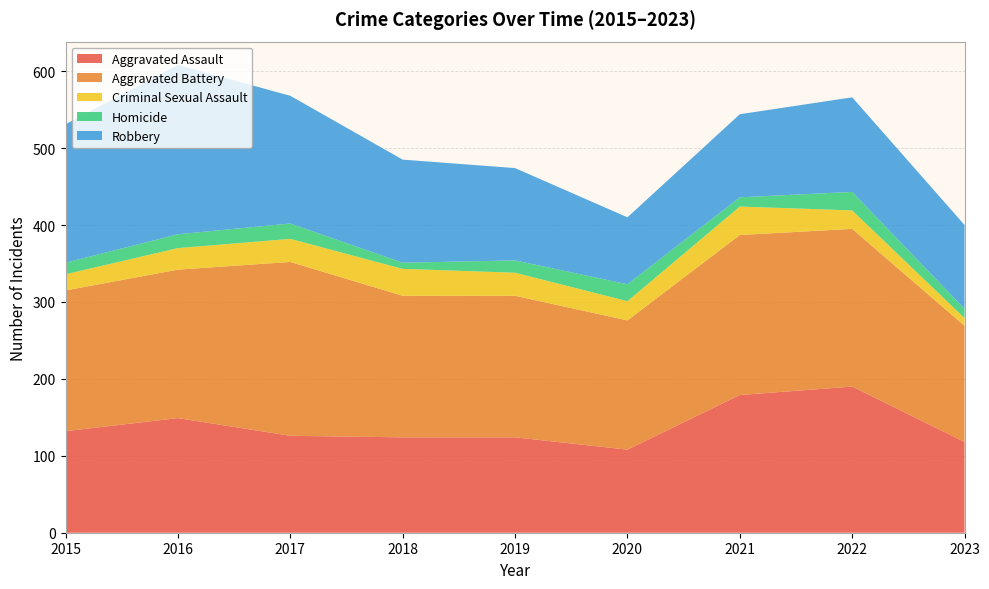

Reading left to right, list all the values displayed in this chart.

Aggravated Assault: 2015=132	2016=149	2017=126	2018=124	2019=124	2020=108	2021=179	2022=190	2023=118
Aggravated Battery: 2015=183	2016=193	2017=226	2018=184	2019=184	2020=168	2021=208	2022=205	2023=151
Criminal Sexual Assault: 2015=21	2016=28	2017=30	2018=35	2019=30	2020=25	2021=37	2022=24	2023=10
Homicide: 2015=15	2016=18	2017=20	2018=8	2019=16	2020=22	2021=12	2022=24	2023=12
Robbery: 2015=180	2016=220	2017=166	2018=134	2019=120	2020=87	2021=108	2022=123	2023=109